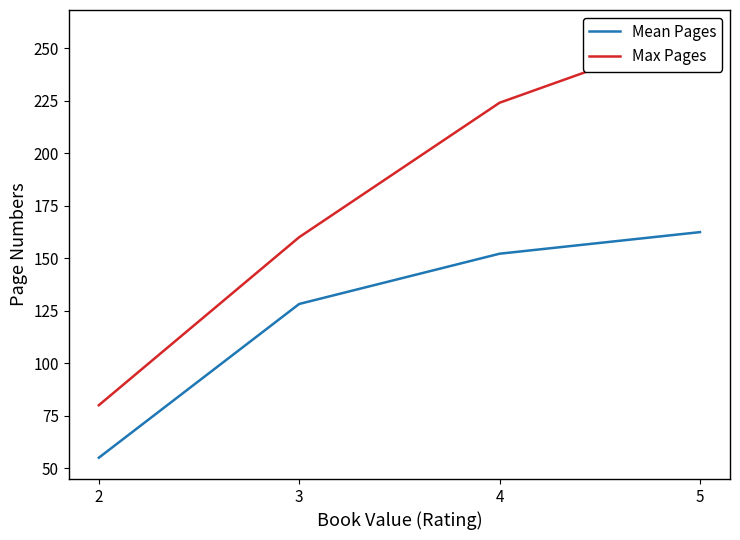

The Max Pages series shows 138.5 at 2. True or false?

False